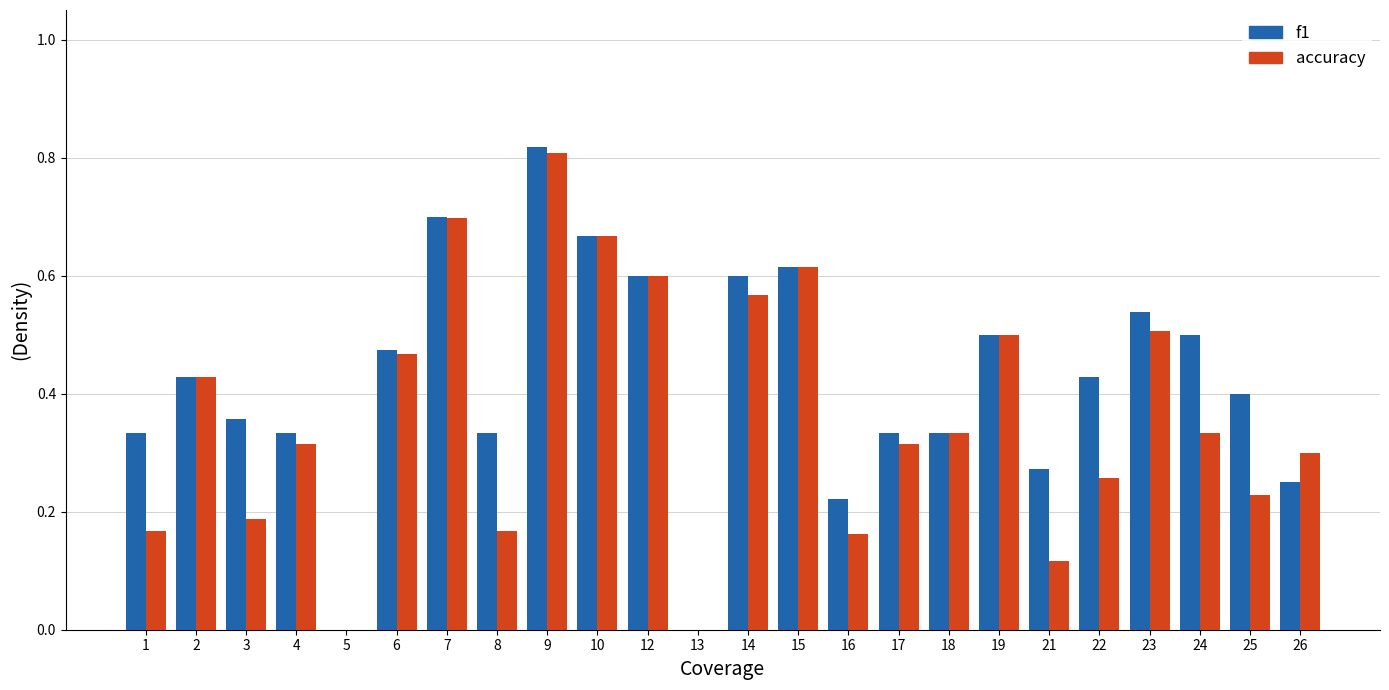

At which category is the sum across all series the highest?

9